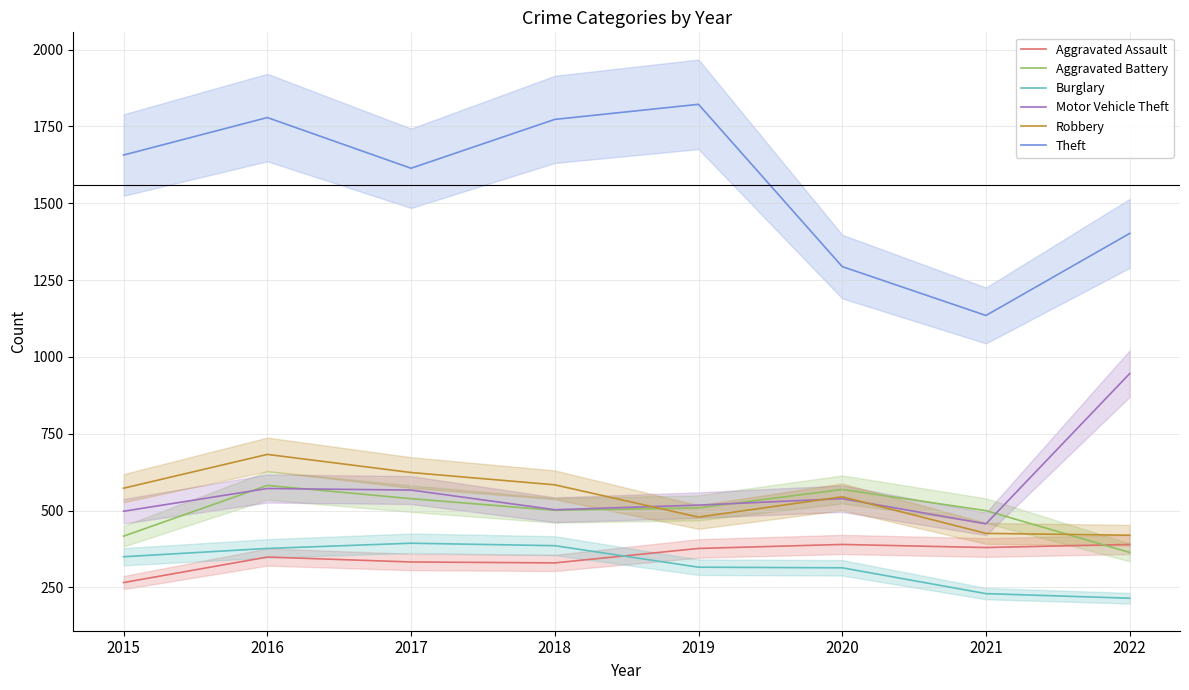

Where is the first local minimum for Theft?

2017